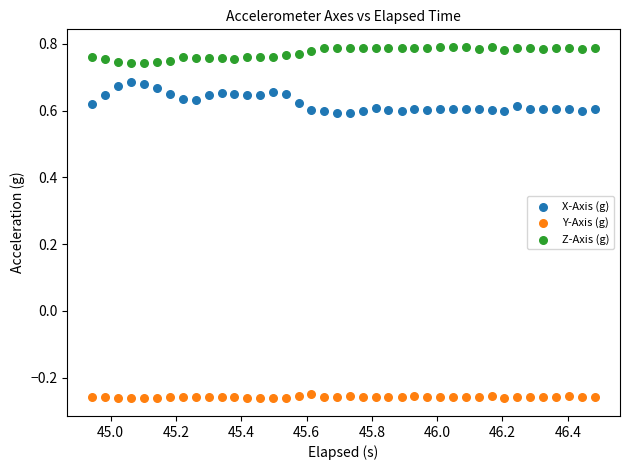

What is the X range (max minus min) for the scatter plot?

1.5